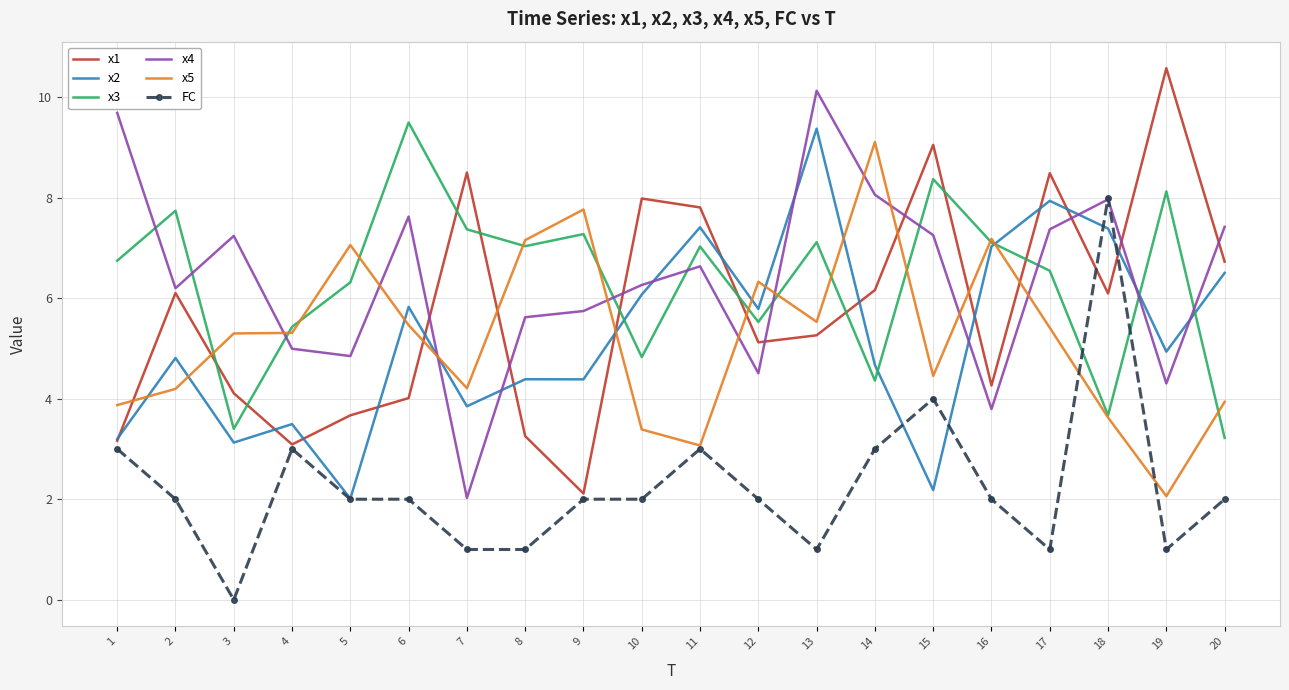

At which label does x5 reach its minimum?

19